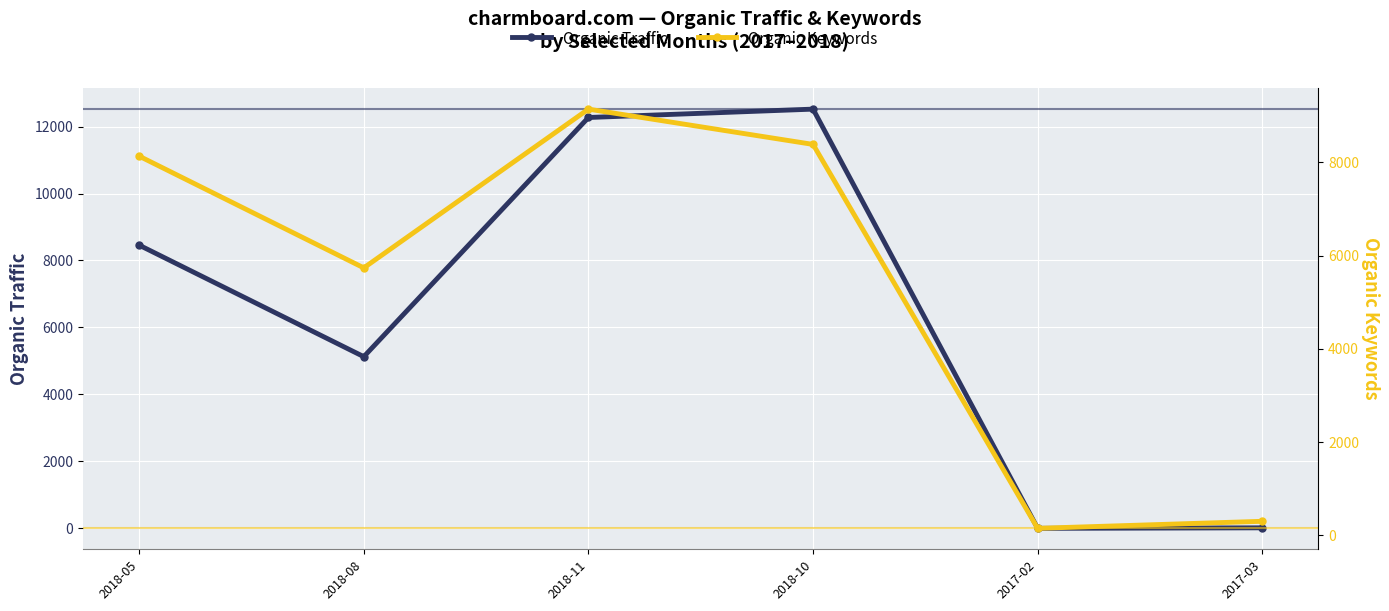

At which label does Organic Keywords reach its peak?

2018-11